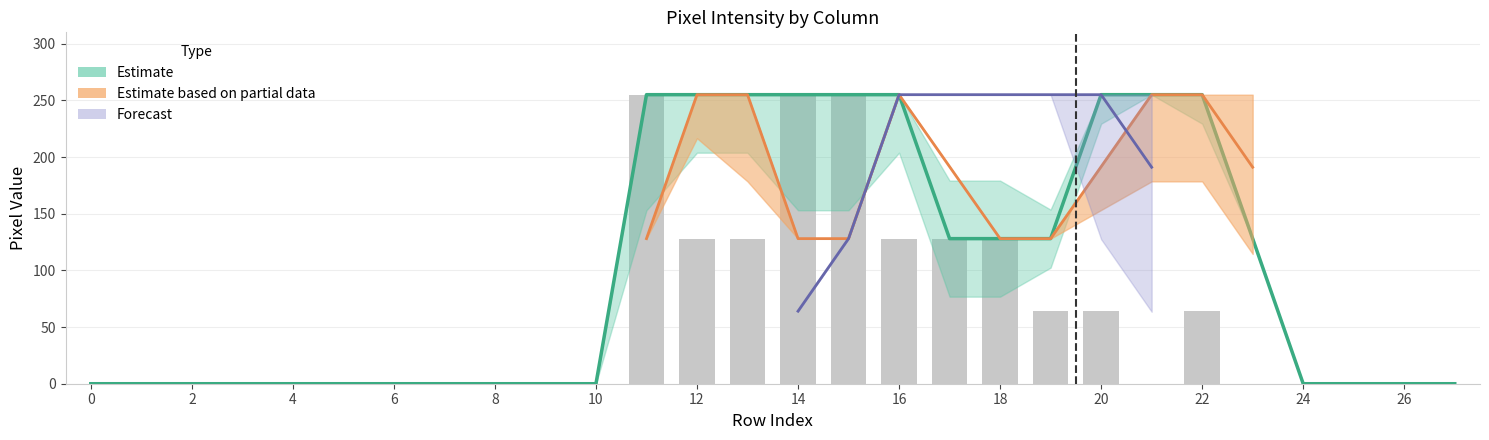

Count the number of categories in the chart.

28